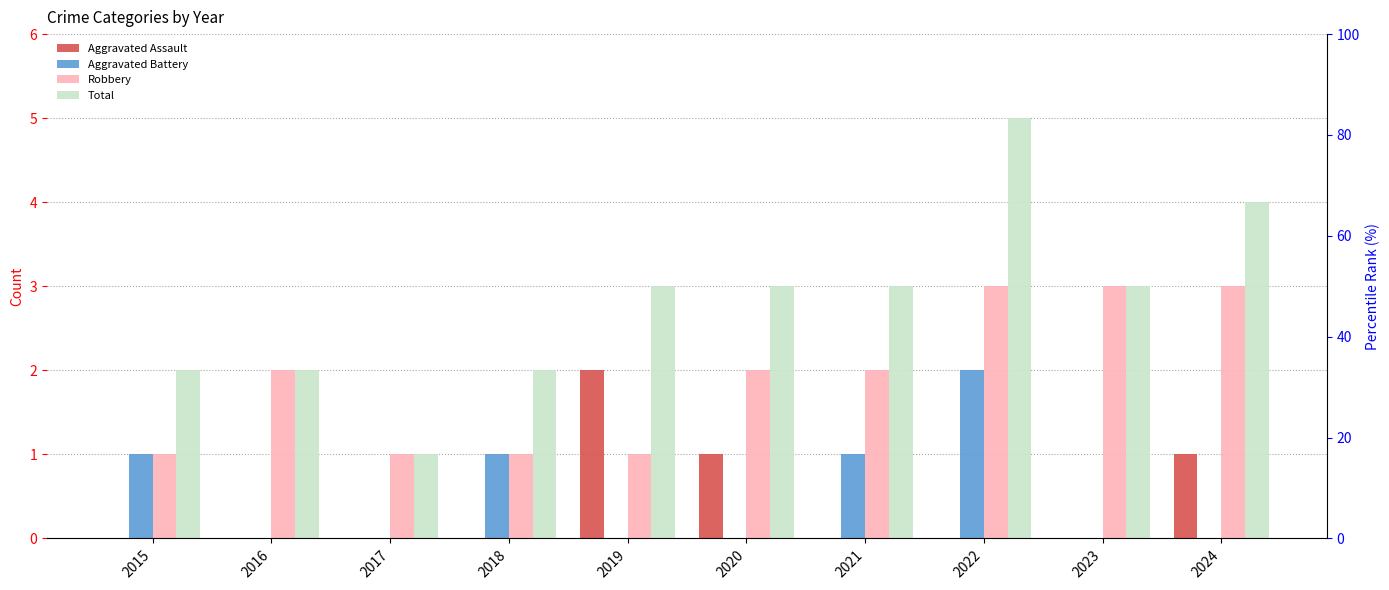

How many series are shown in this chart?

4